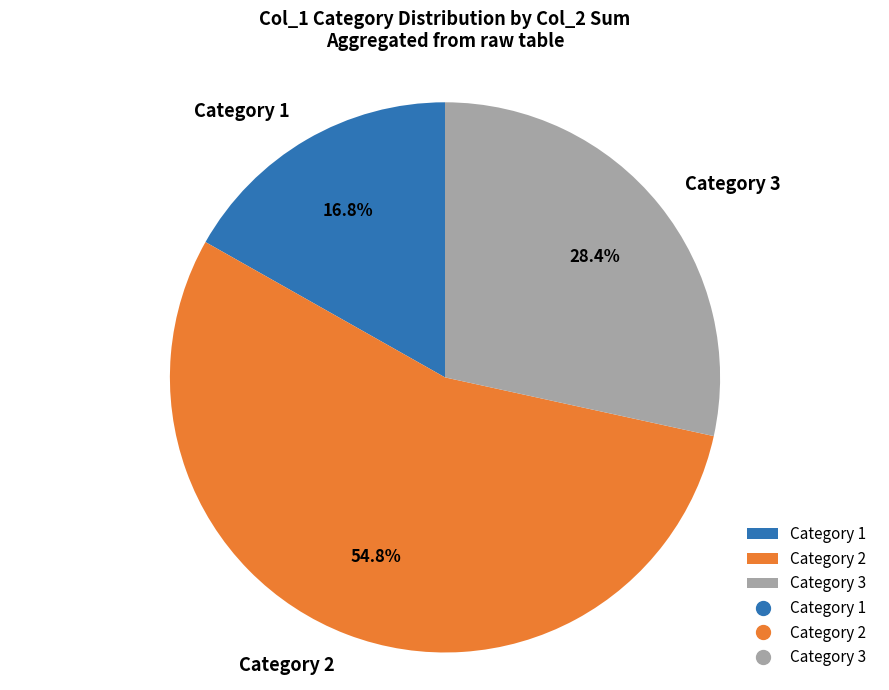

To the nearest percent, what is the average slice percentage?

33%